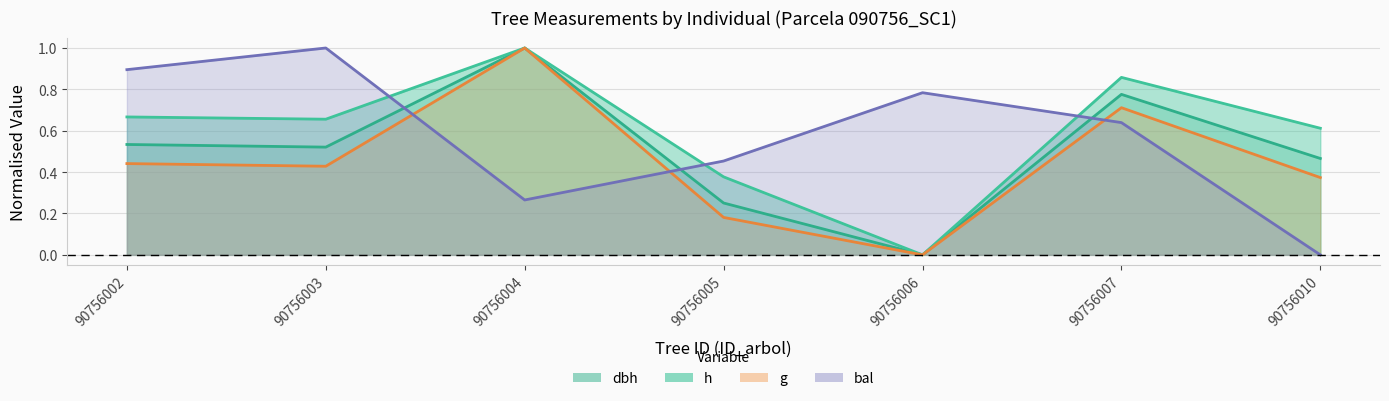

Reading left to right, list all the values displayed in this chart.

dbh: 90756002=0.5	90756003=0.5	90756004=1.0	90756005=0.3	90756006=0.0	90756007=0.8	90756010=0.5
h: 90756002=0.7	90756003=0.7	90756004=1.0	90756005=0.4	90756006=0.0	90756007=0.9	90756010=0.6
g: 90756002=0.4	90756003=0.4	90756004=1.0	90756005=0.2	90756006=0.0	90756007=0.7	90756010=0.4
bal: 90756002=0.9	90756003=1.0	90756004=0.3	90756005=0.5	90756006=0.8	90756007=0.6	90756010=0.0